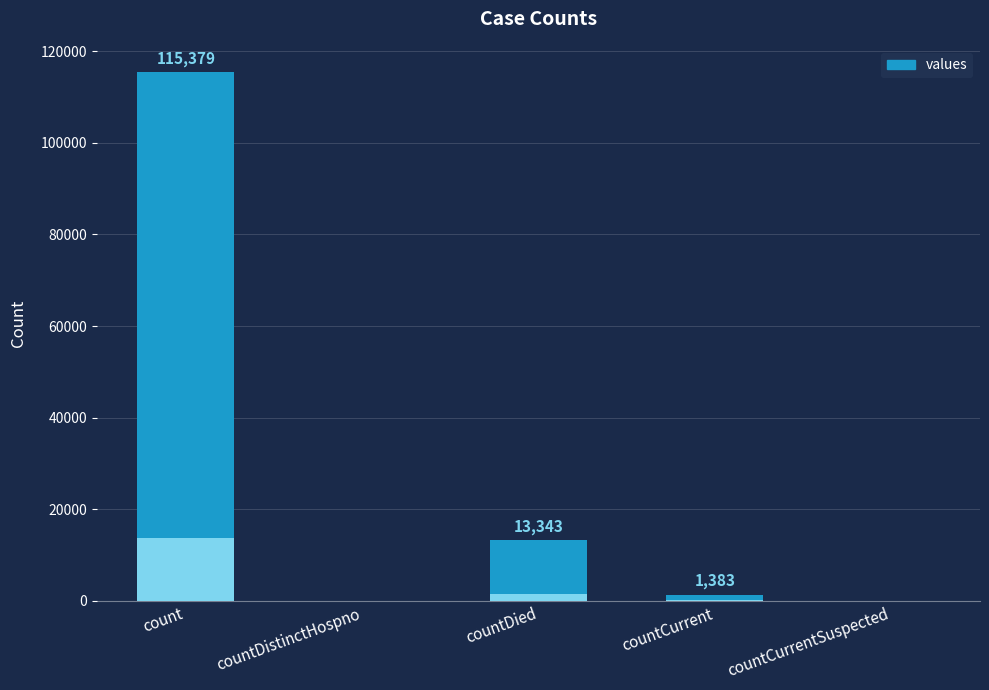

Where does the data first go above 1383?

count